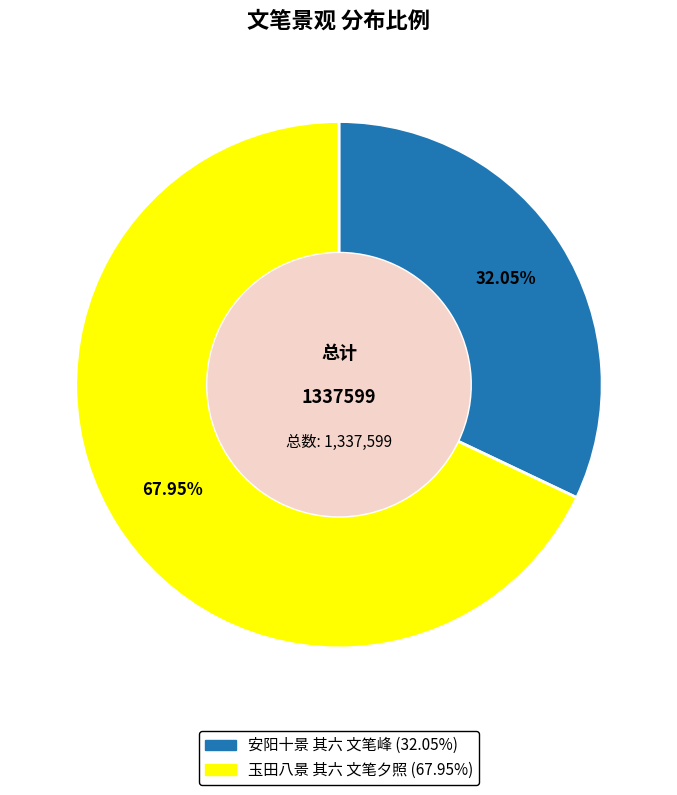

What is the ratio of the value at 玉田八景 其六 文笔夕照 to the value at 安阳十景 其六 文笔峰?

2.1